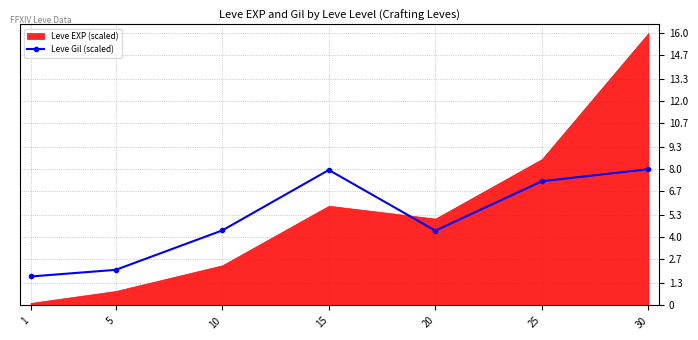

Between 10 and 20, which is larger?

10